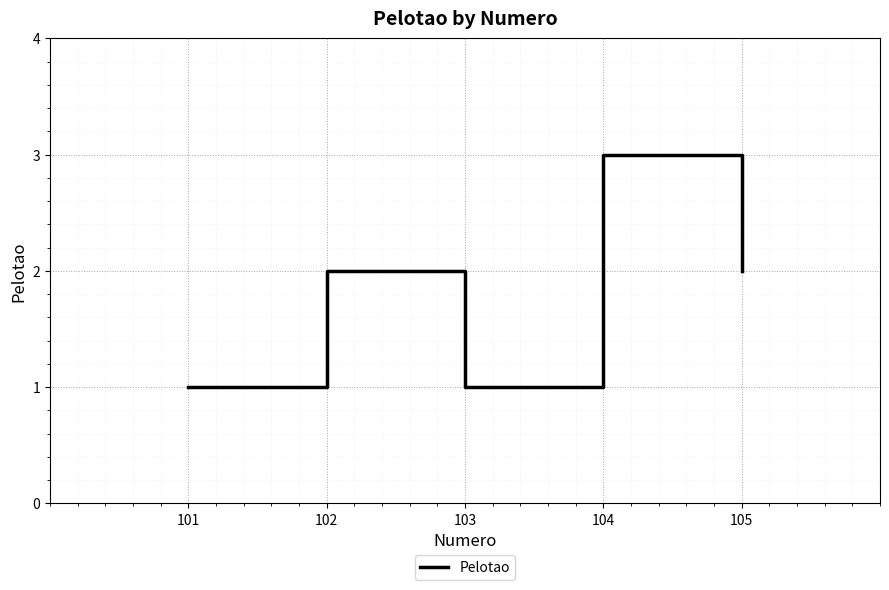

What is the change in value from 103 to 104?

+2